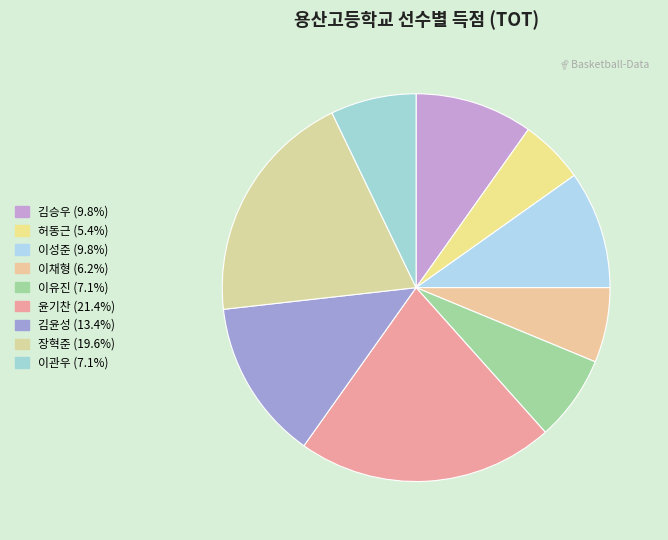

Does any single category account for the majority?

No